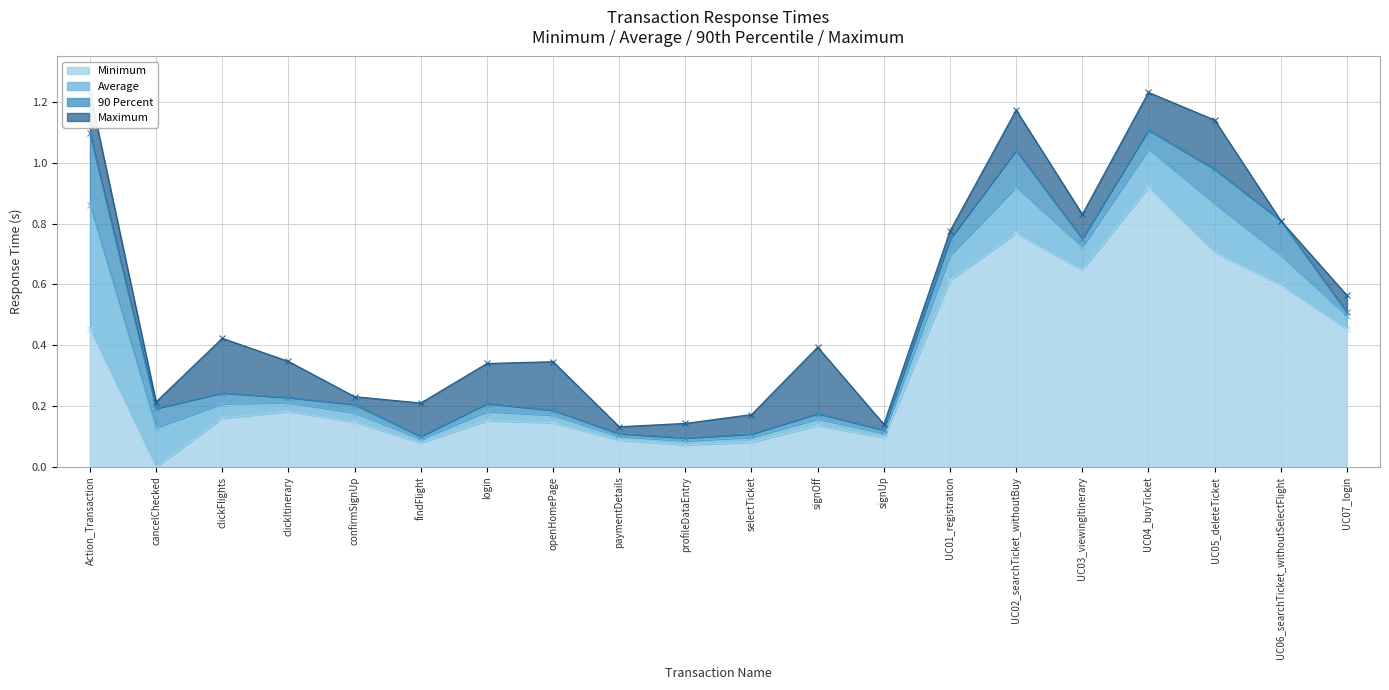

At how many categories does at least one series exceed 0?

20